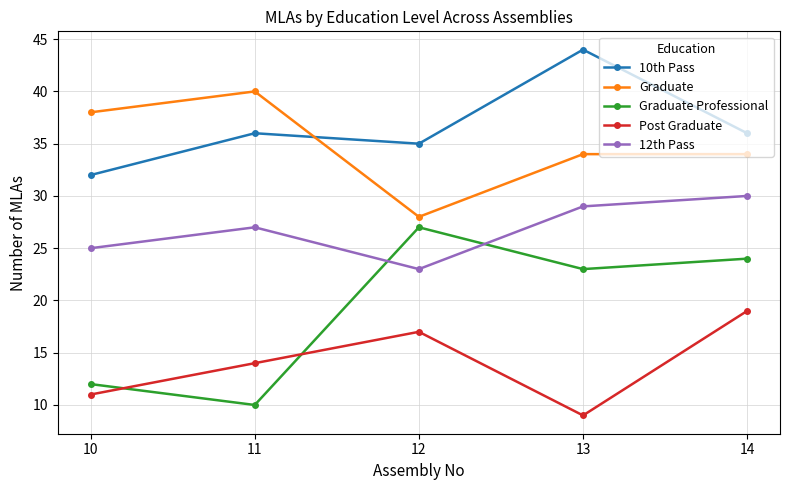

What is the sum of the 10th Pass values at 13 and 12?

79